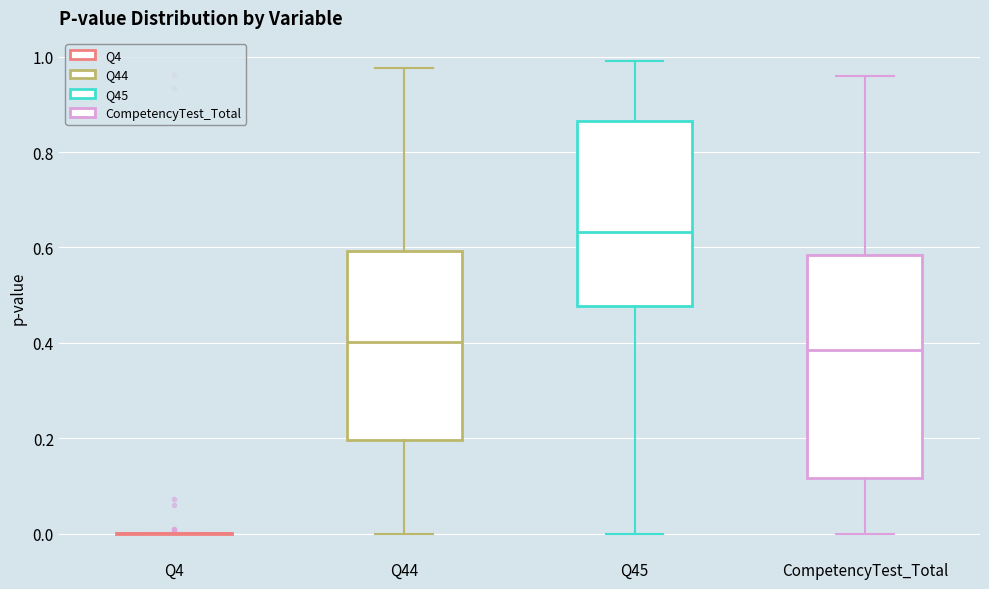

Where is the upper edge of the box for Q44 on the y-axis? The values are not printed on the chart, so give them approximately, as read against the axis.

0.60